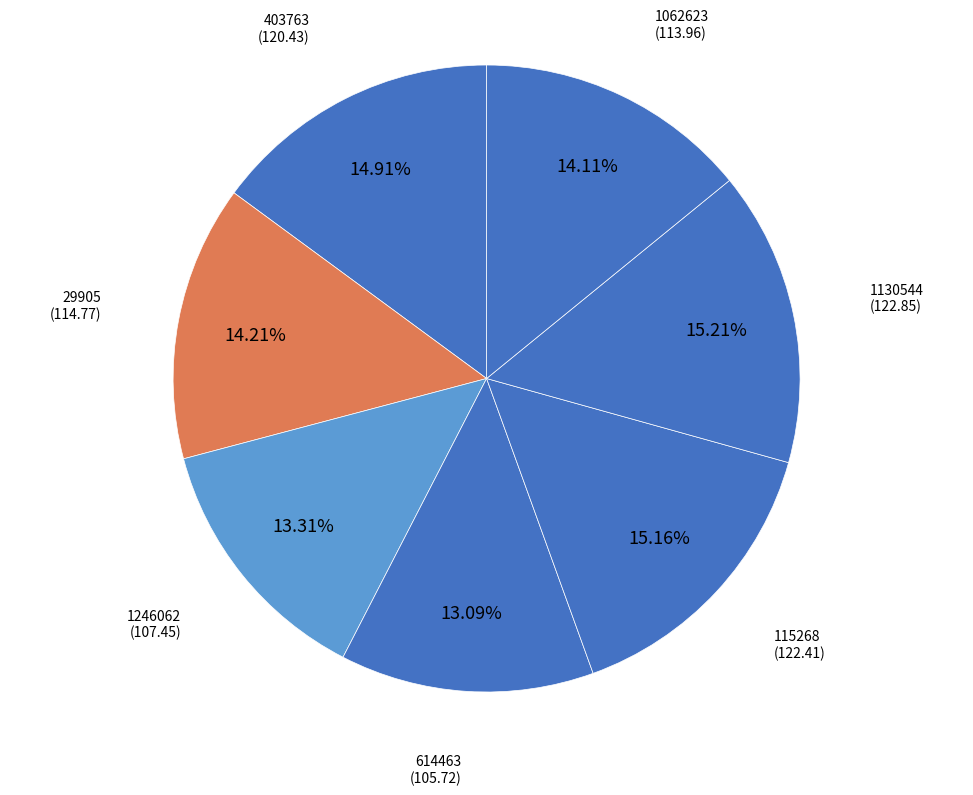

Approximately how many times larger is the value at 403763 compared to 29905?

1.0